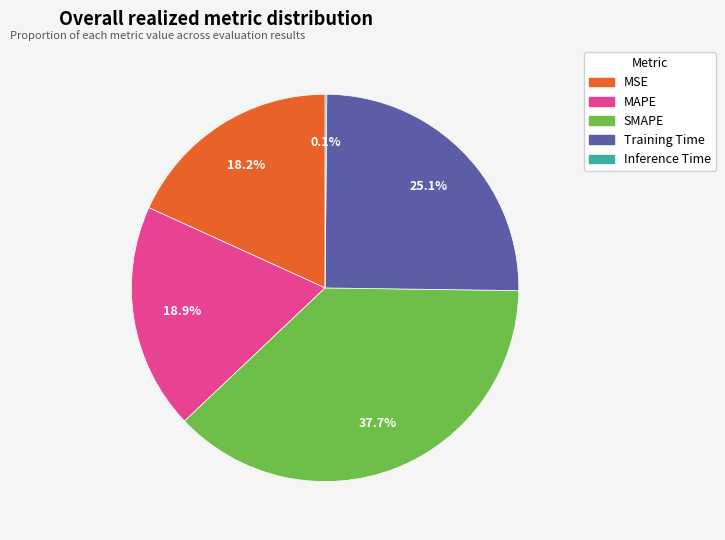

Between MAPE and SMAPE, which is larger?

SMAPE